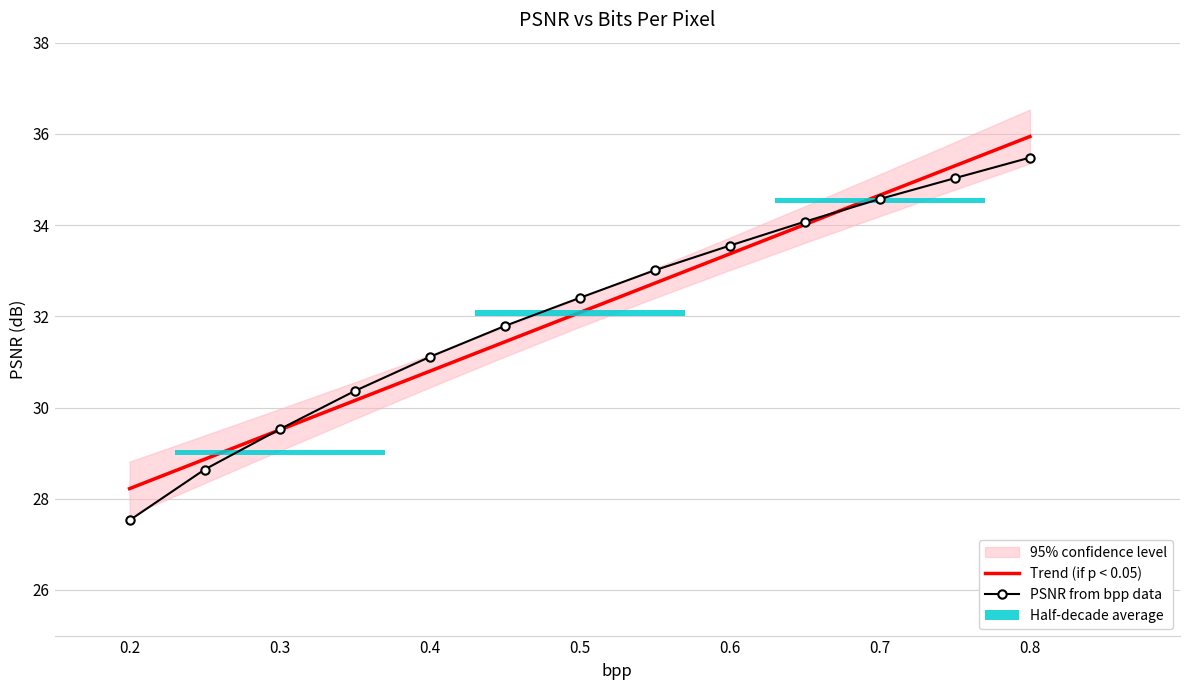

Which category has the lowest value in the PSNR from bpp data series?

0.2